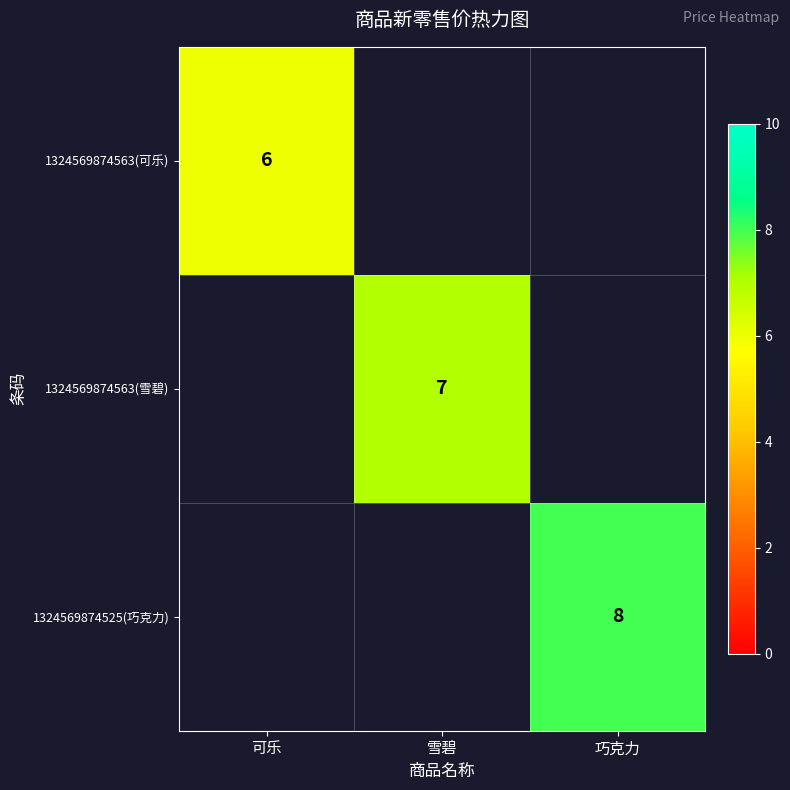

True or false: 1324569874563(雪碧) has a value of 7 at 雪碧.

True